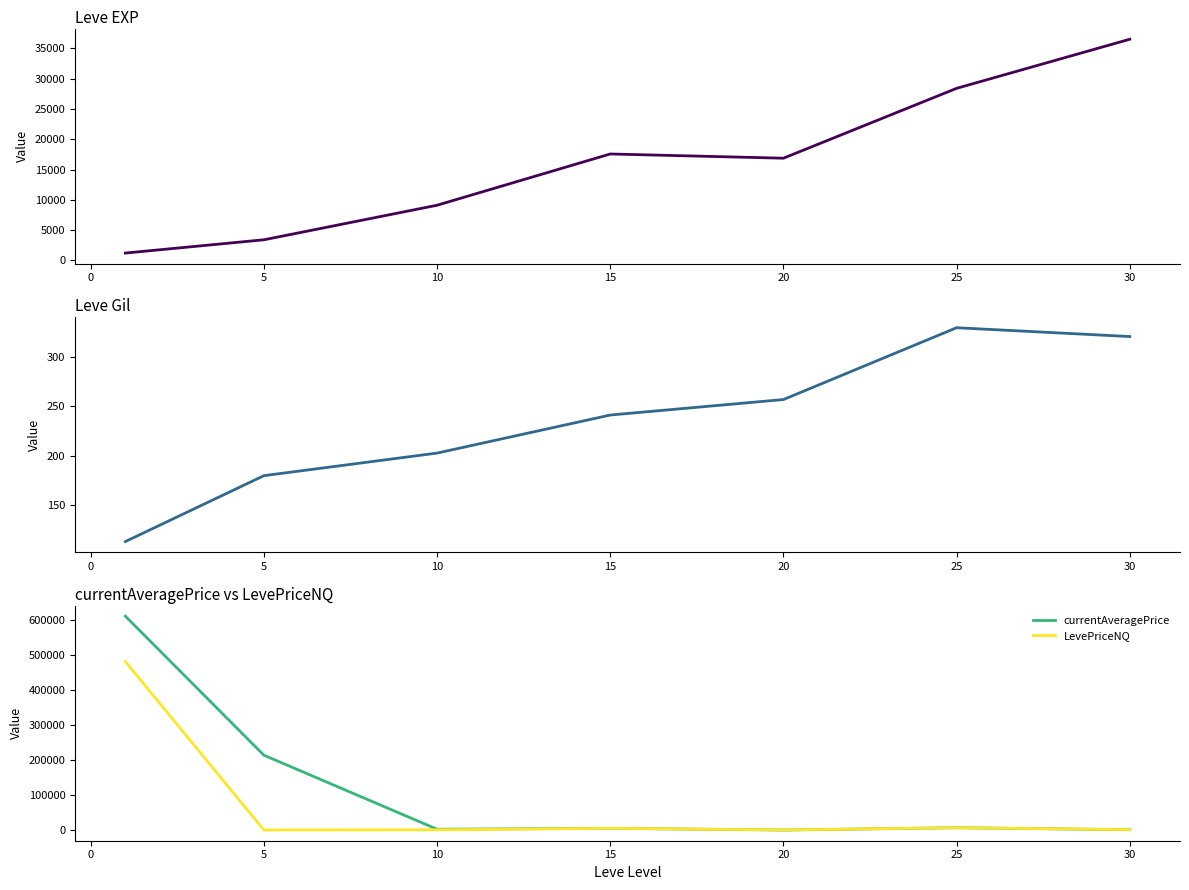

What is the minimum value shown in the chart?

113.3